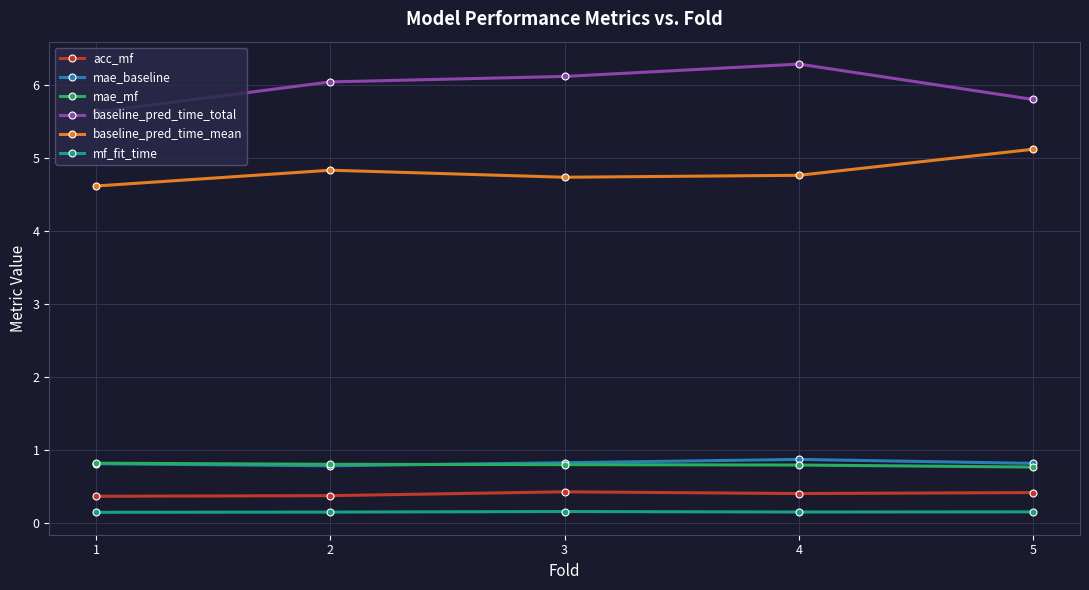

What is the difference between the maximum and minimum values in the mae_mf series?

0.1